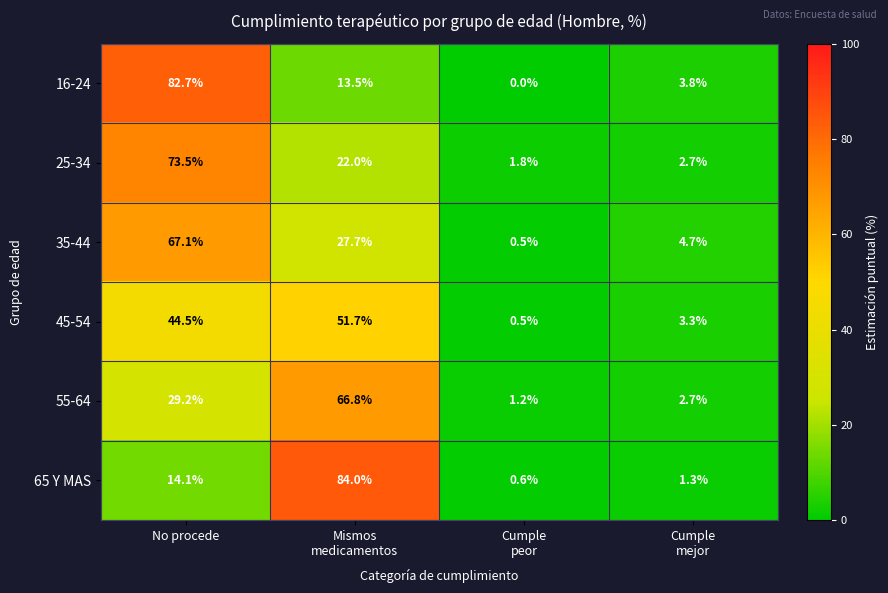

The value of 65 Y MAS at No procede is 7.1. True or false?

False